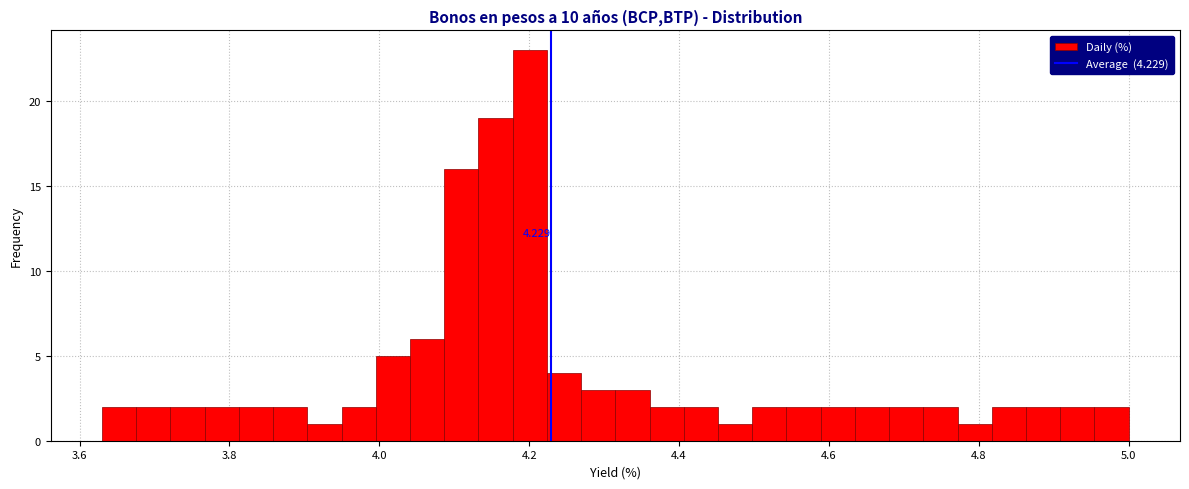

Read against the x-axis, roughly where is the centre of the tallest bar?

4.20